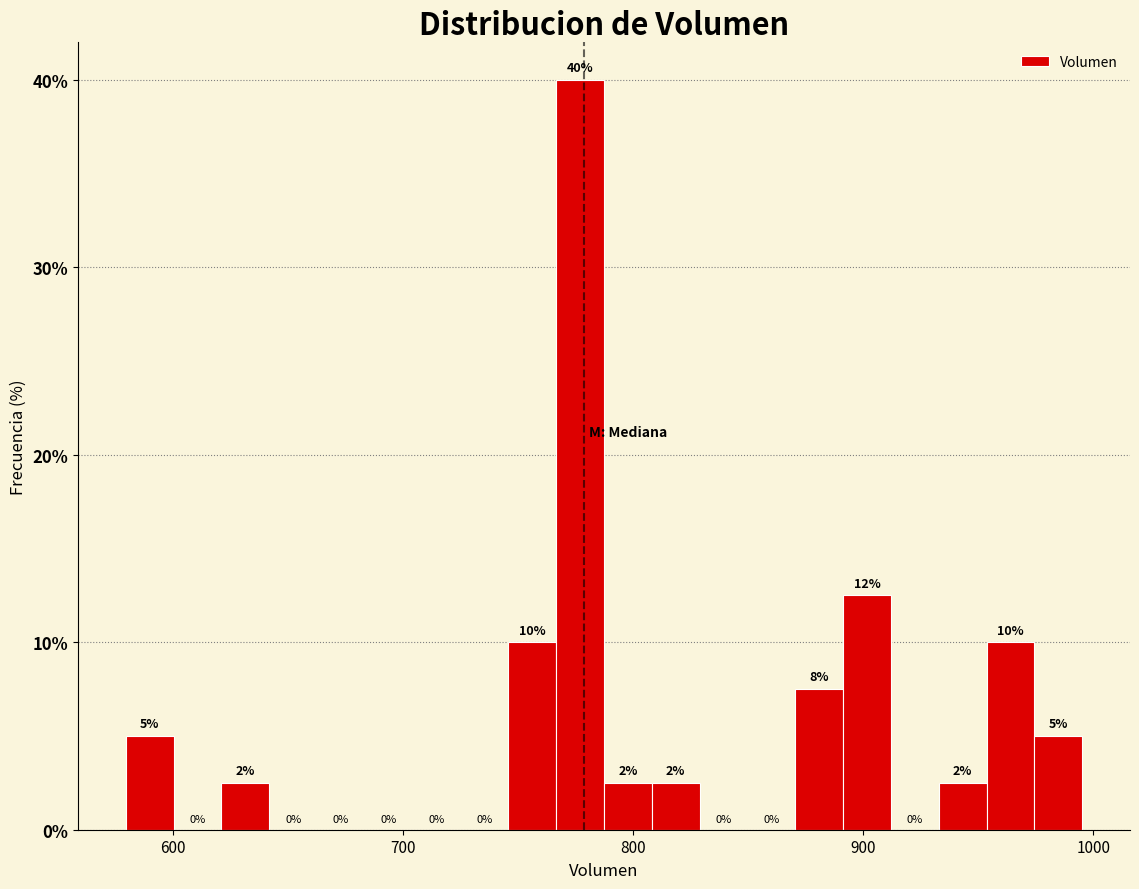

Read against the x-axis, roughly where is the centre of the tallest bar?

780